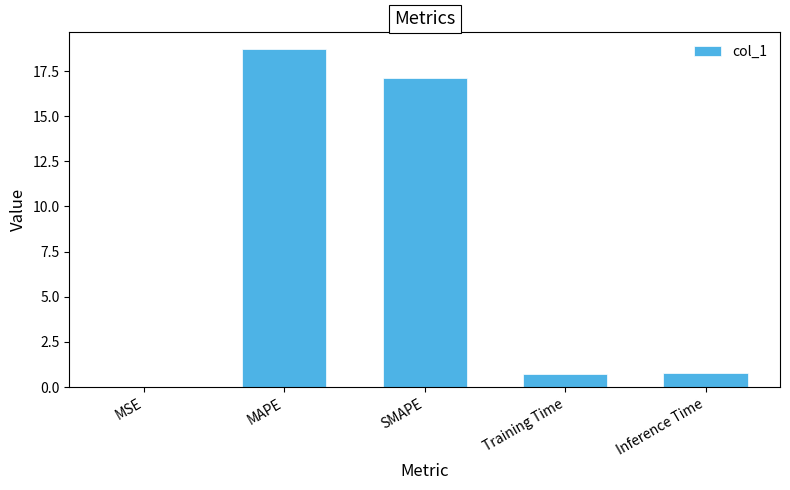

What value does the data have at Training Time?

0.7